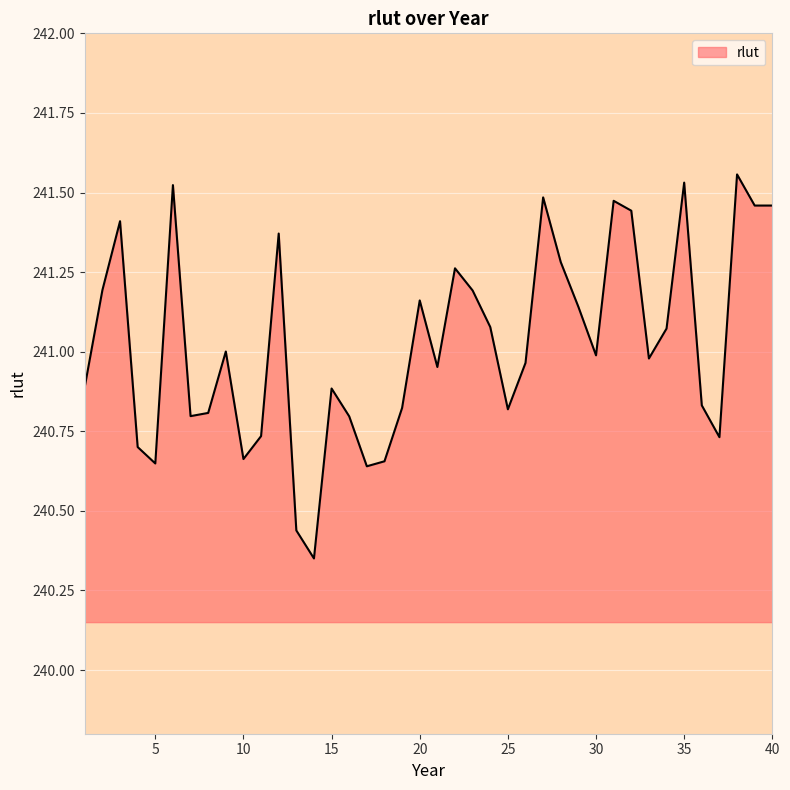

What is the difference between the maximum and minimum values?

1.2